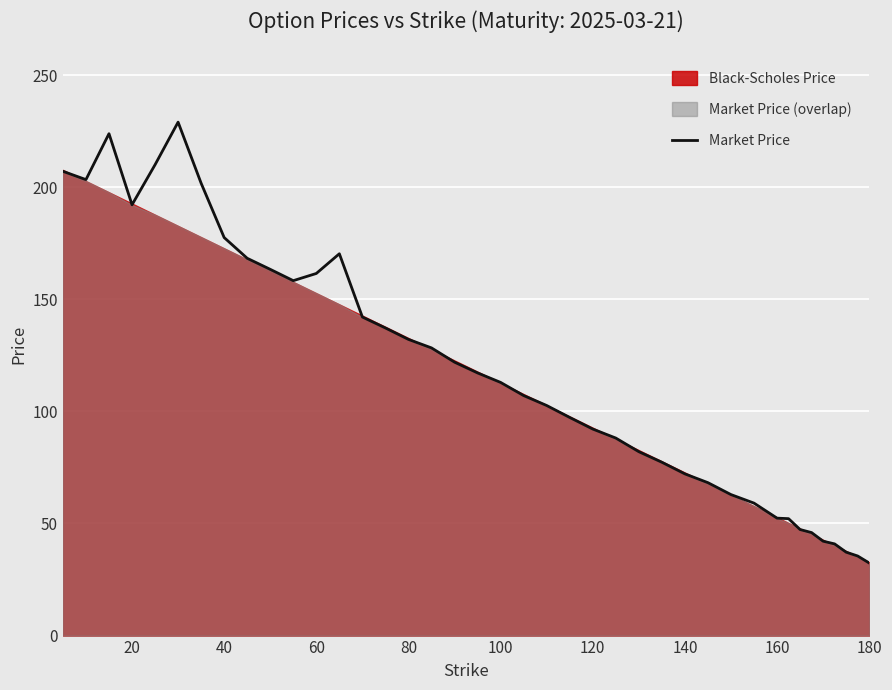

What is the smallest value displayed?

32.4